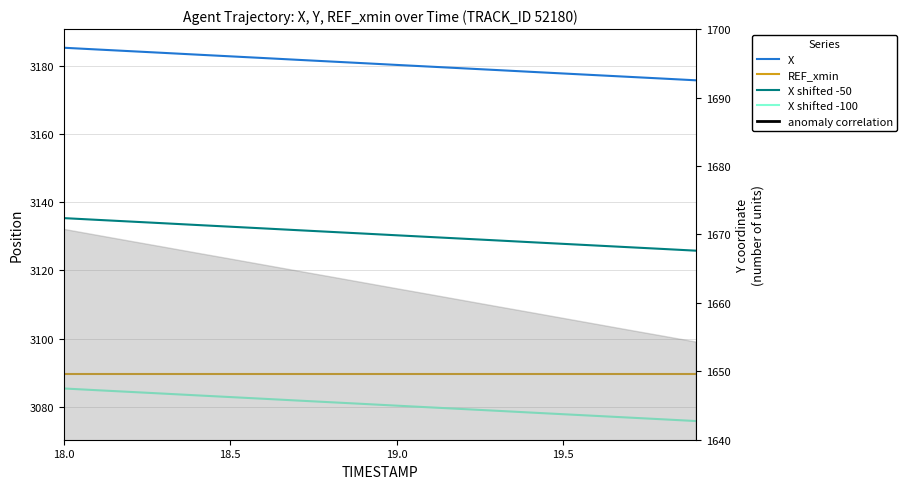

How many data points does each series have?

20